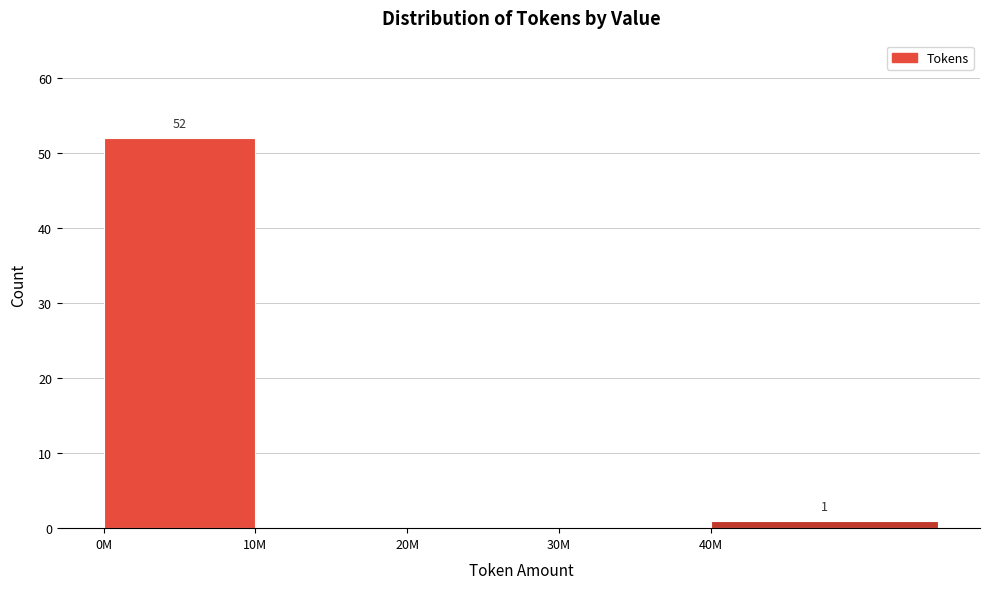

Reading right to left, what are all the values shown in this chart?

40M=1	30M=0	20M=0	10M=0	0M=52